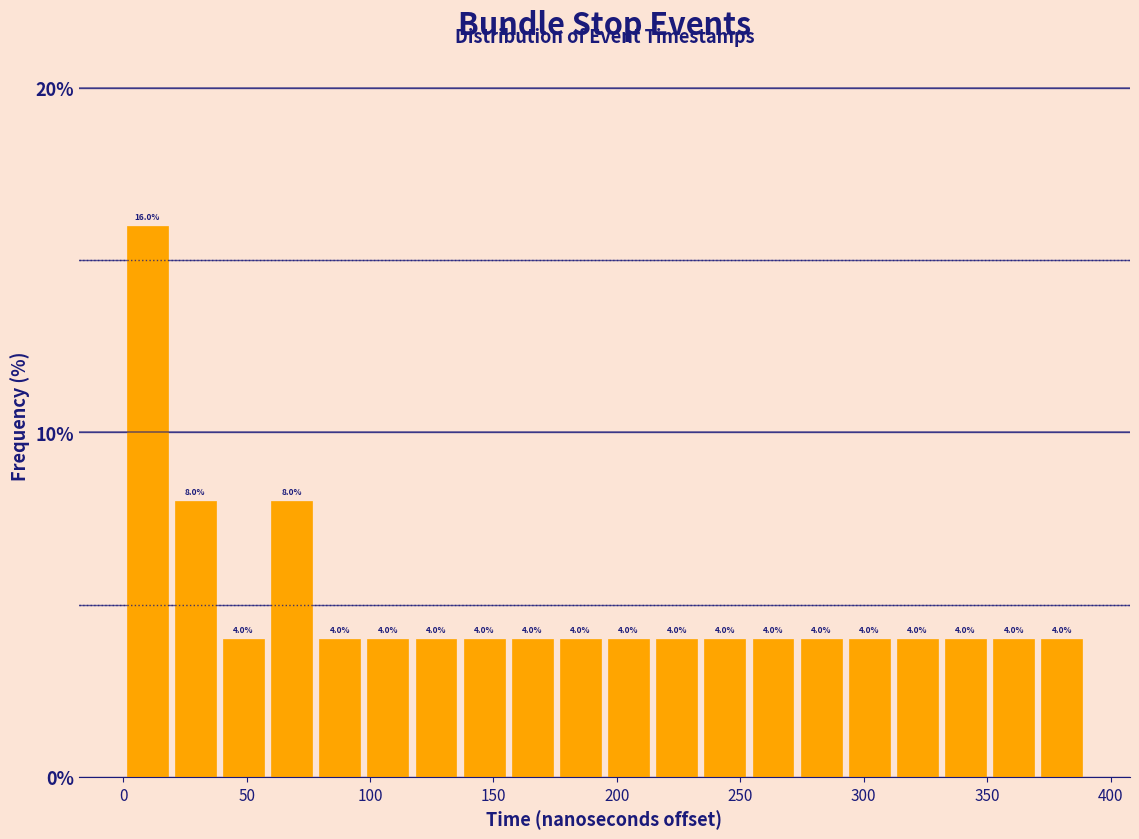

Around what value on the x-axis is the tallest bar? Give the approximate position of its centre, as read against the axis.

10